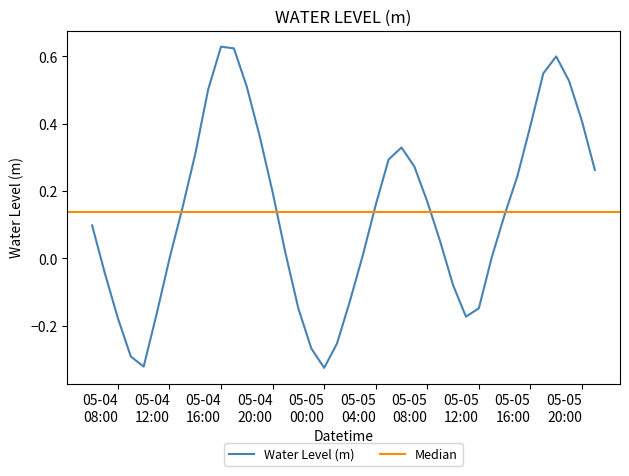

What is the change in value from 05-04 12:00 to 05-05 08:00?

+0.2